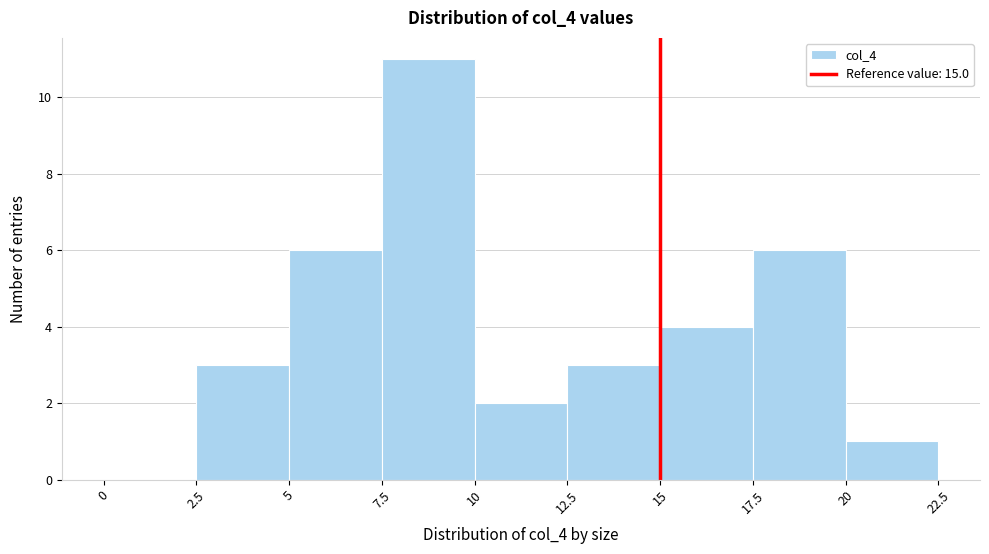

Reading left to right, transcribe this chart: for each bar, give the range it covers on the x-axis and its height. The values are not printed on the chart, so give them approximately, as read against the axis.

0 to 2.5: 0
2.5 to 5: 3
5 to 7.5: 6
7.5 to 10: 11
10 to 12.5: 2
12.5 to 15: 3
15 to 17.5: 4
17.5 to 20: 6
20 to 22.5: 1